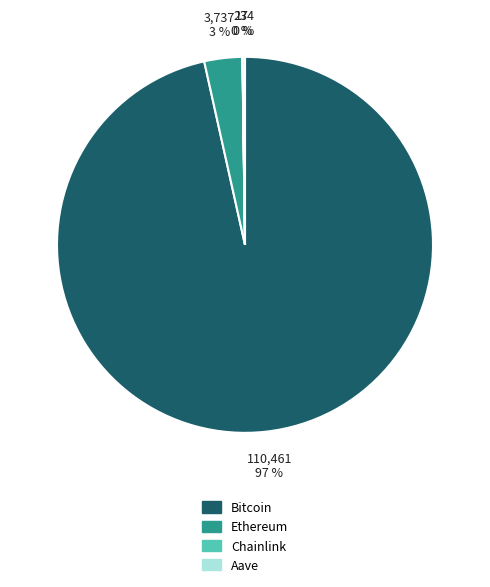

To the nearest percent, what is the average slice percentage?

25%